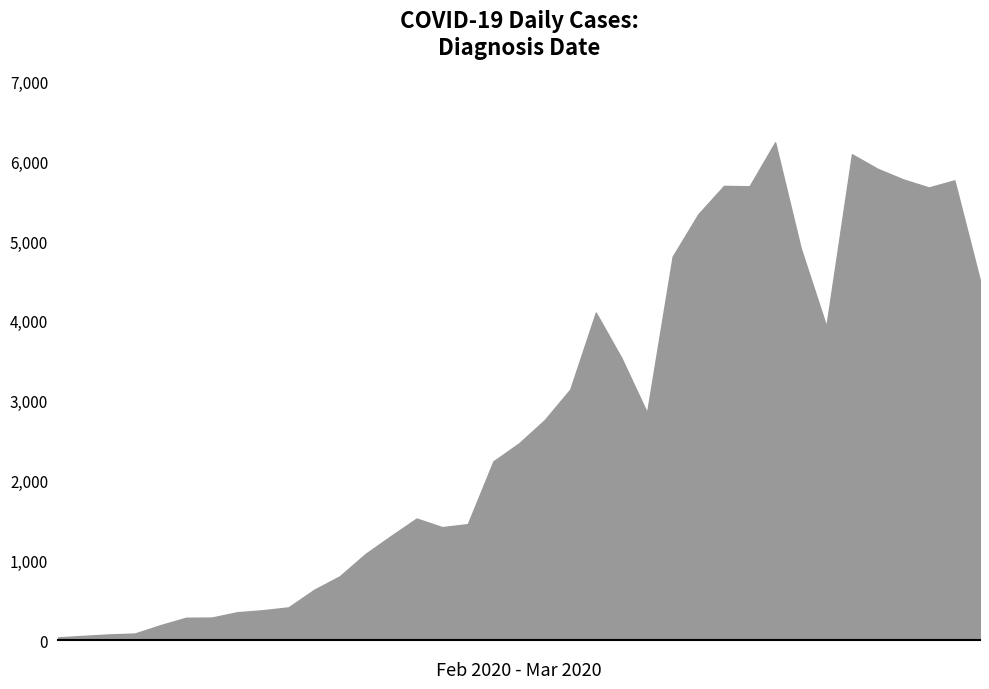

Which label corresponds to the smallest value in the chart?

21/02/2020